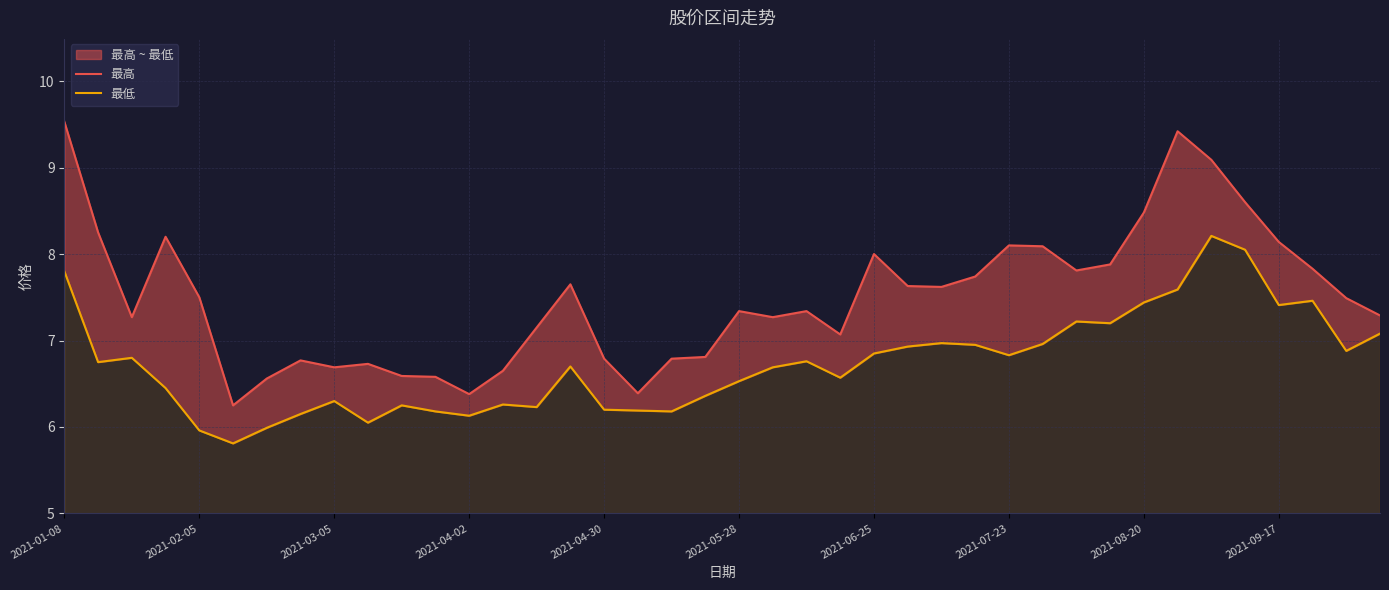

What is the spread (max minus min) of values at 2021-04-30?

0.6